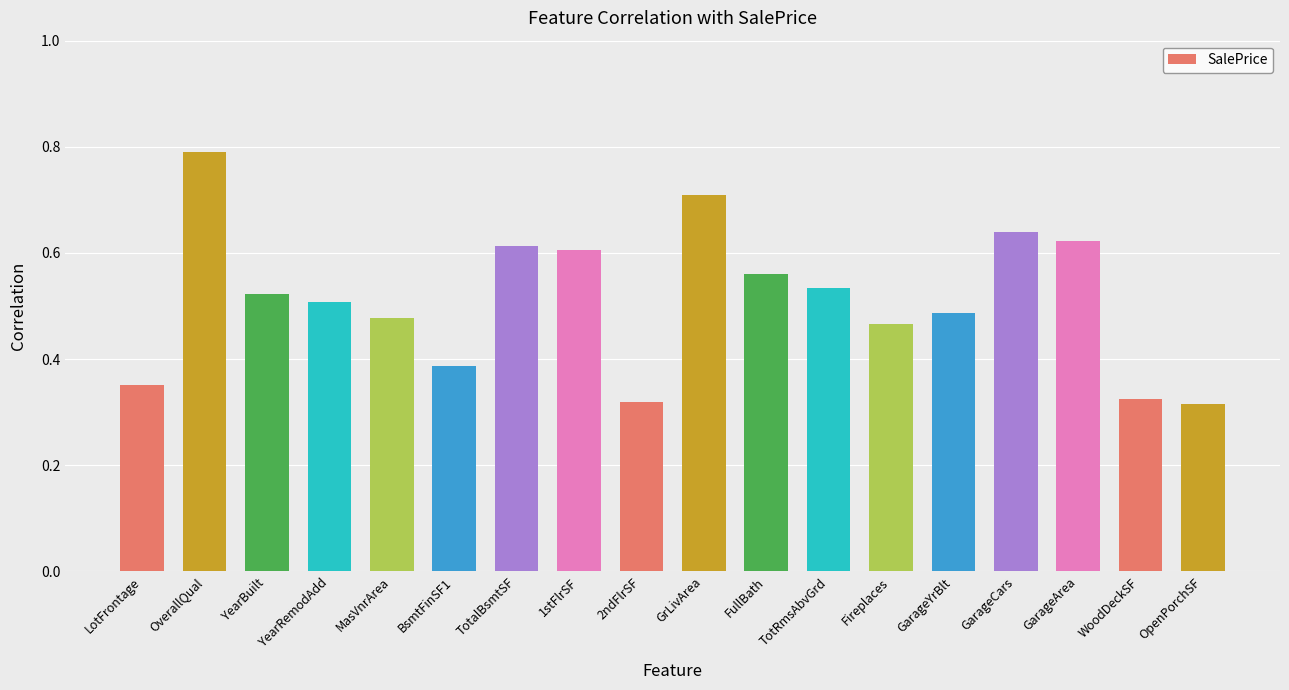

What is the change in value from YearRemodAdd to TotalBsmtSF?

+0.1